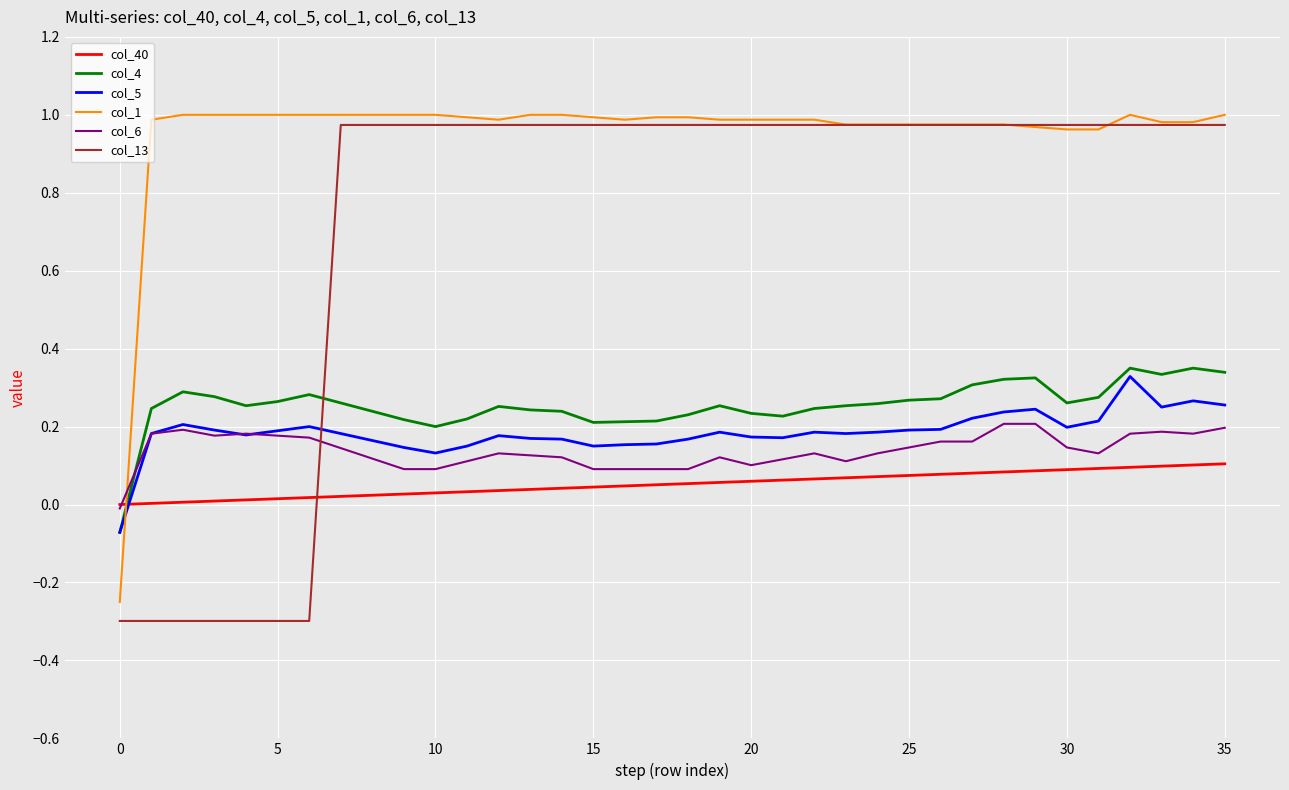

Which series has the largest range (max minus min)?

col_13